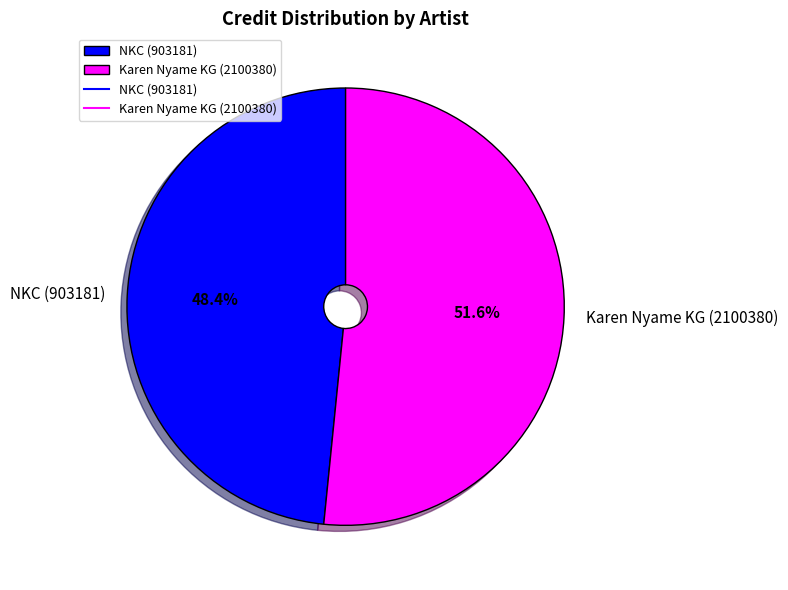

Which slice is the largest?

Karen Nyame KG (2100380)